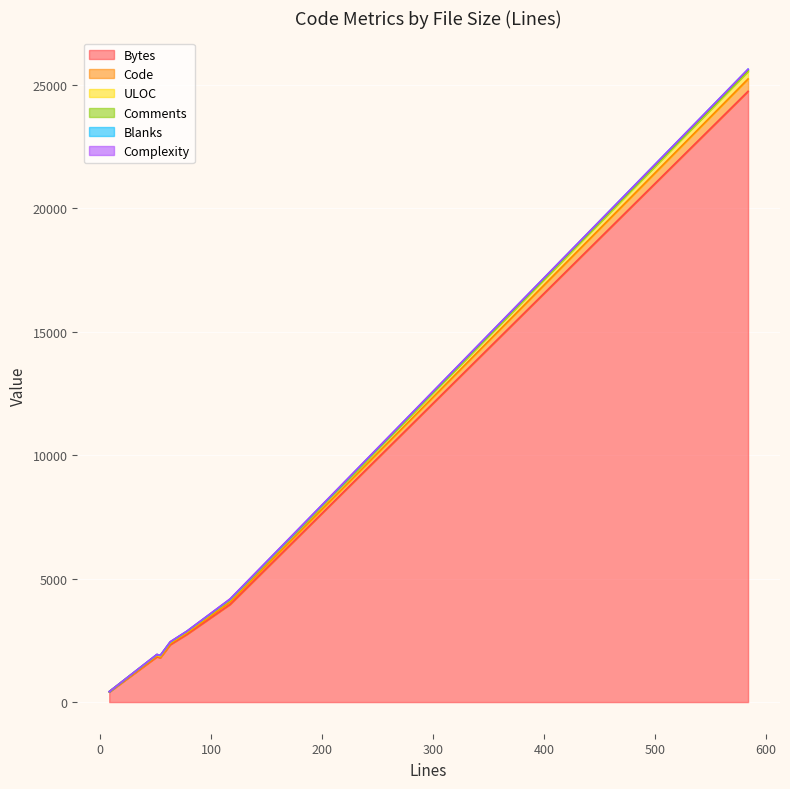

What are all the series names shown in the legend?

Bytes, Code, Comments, Blanks, ULOC, Complexity